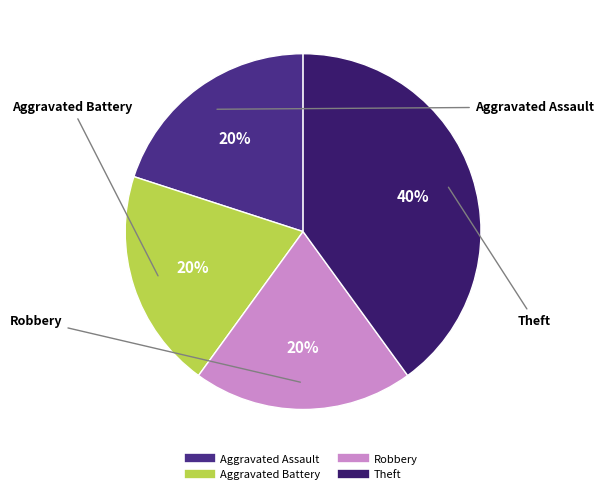

To the nearest percent, what is the combined percentage of Theft and Robbery?

60%